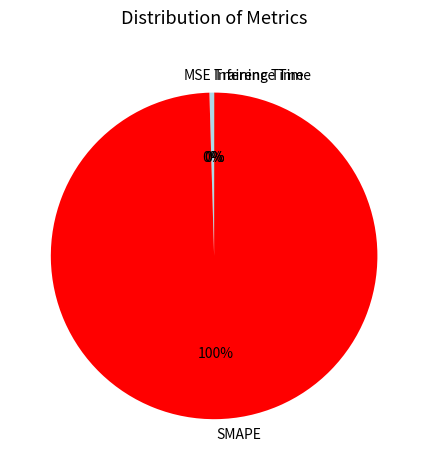

To the nearest percent, what portion does SMAPE represent?

100%